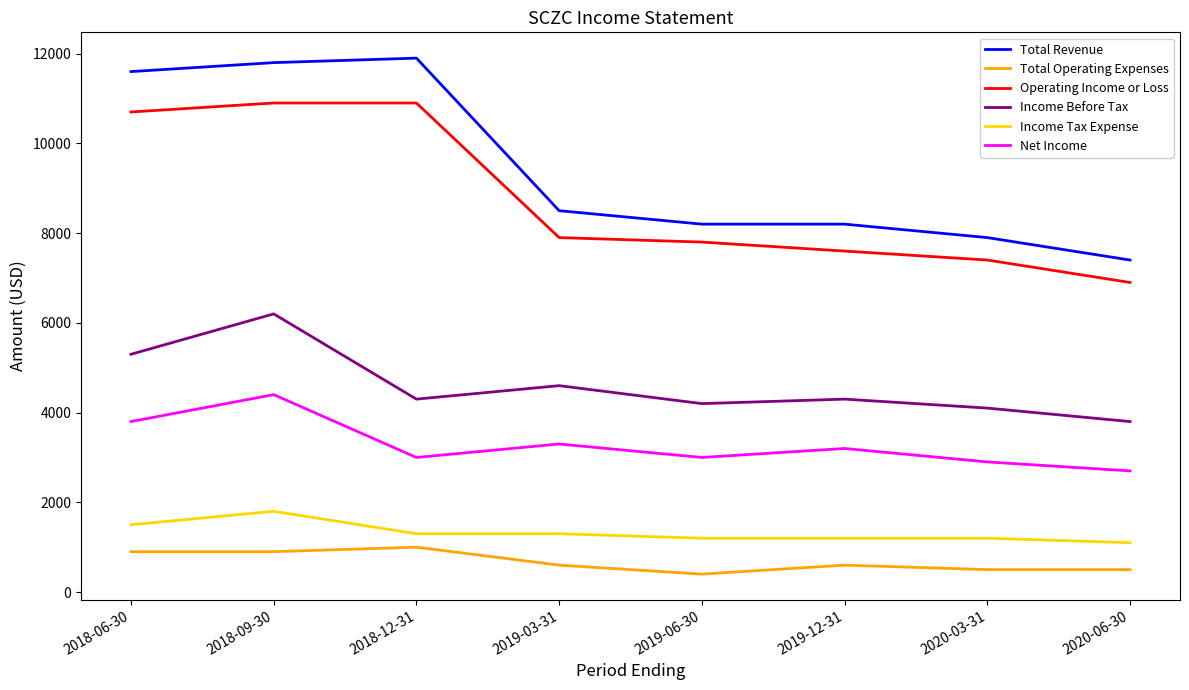

What is the maximum value shown in the chart?

11900